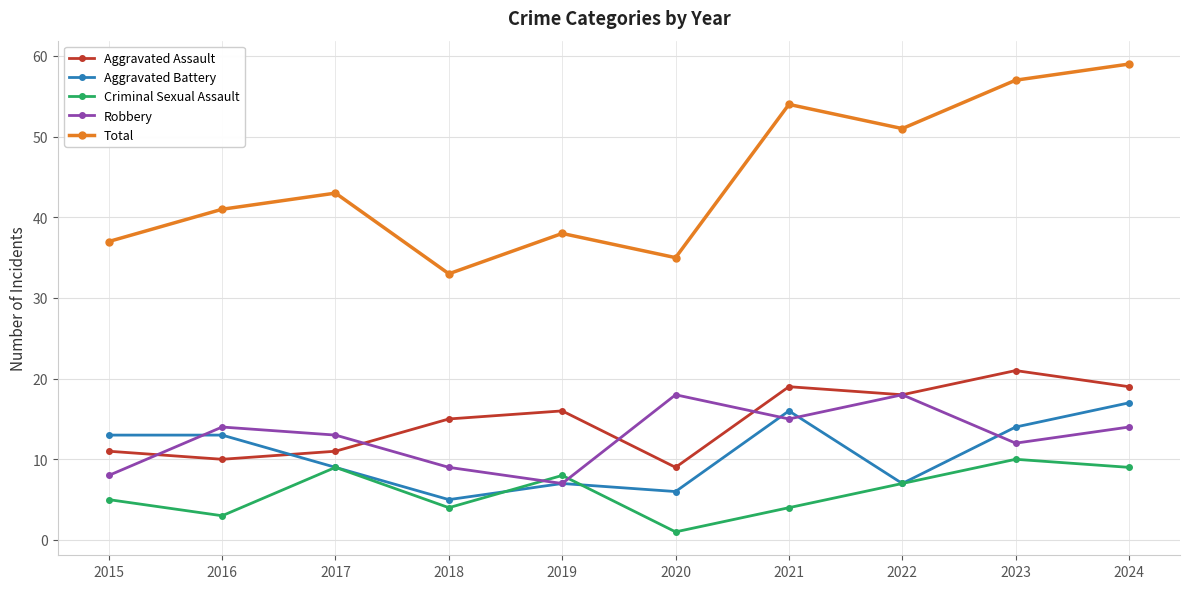

Reading left to right, list all the values displayed in this chart.

Aggravated Assault: 11	10	11	15	16	9	19	18	21	19
Aggravated Battery: 13	13	9	5	7	6	16	7	14	17
Criminal Sexual Assault: 5	3	9	4	8	1	4	7	10	9
Robbery: 8	14	13	9	7	18	15	18	12	14
Total: 37	41	43	33	38	35	54	51	57	59